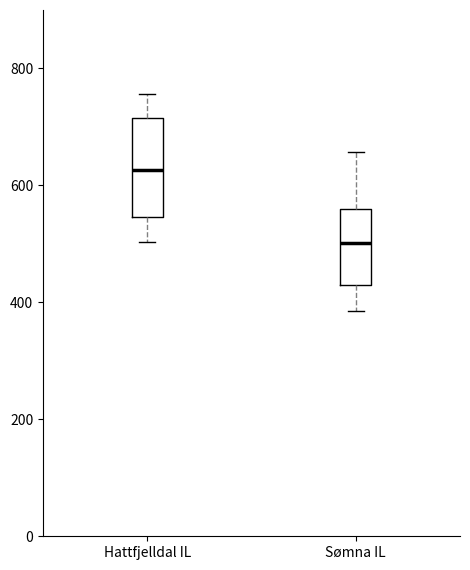

Reading left to right, read every box against the y-axis: the position of its median line, the range the box covers, and the ends of its whiskers. The values are not printed on the chart, so give them approximately, as read against the axis.

Hattfjelldal IL: median 620, box 540 to 720, whiskers 500 to 760
Sømna IL: median 500, box 420 to 560, whiskers 380 to 660